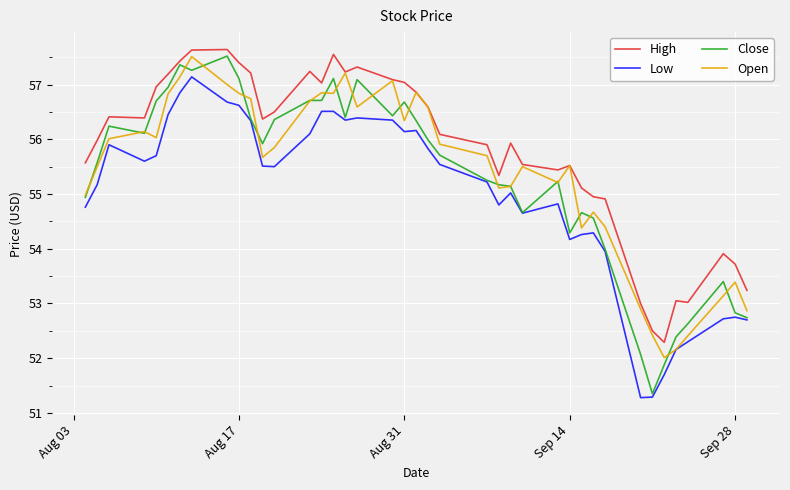

How many lines are shown in the chart?

4